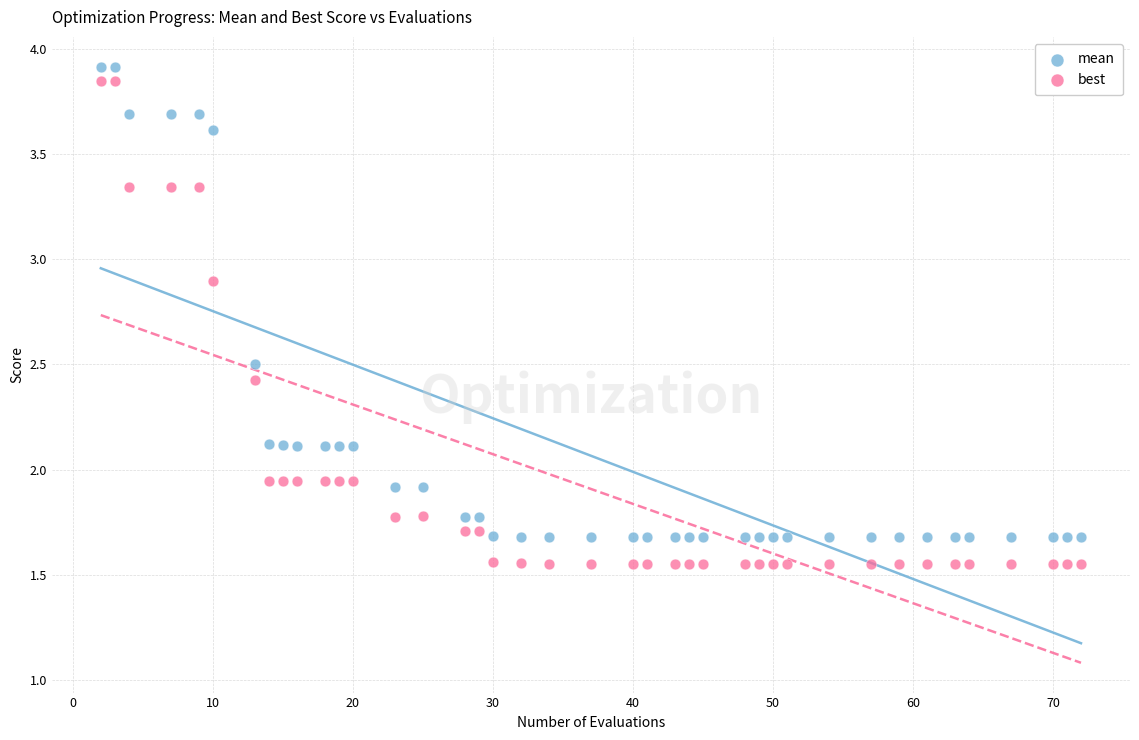

What are all the series names shown in the legend?

mean, best